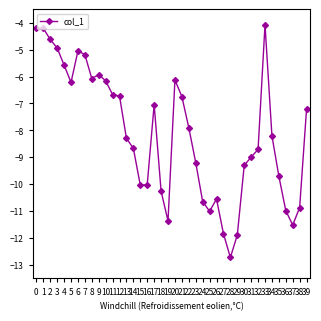

What is the difference between the maximum and minimum values?

8.7